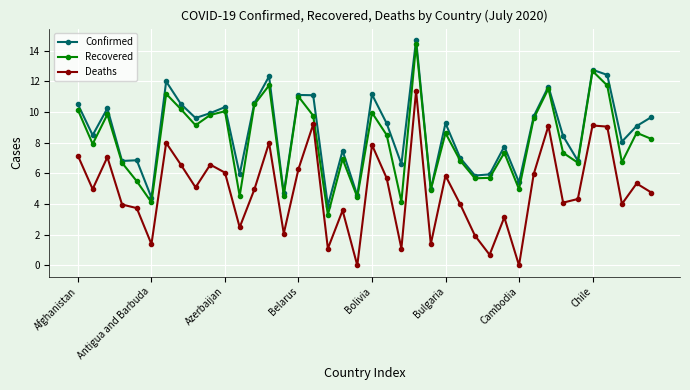

What is the maximum value shown in the chart?

14.7